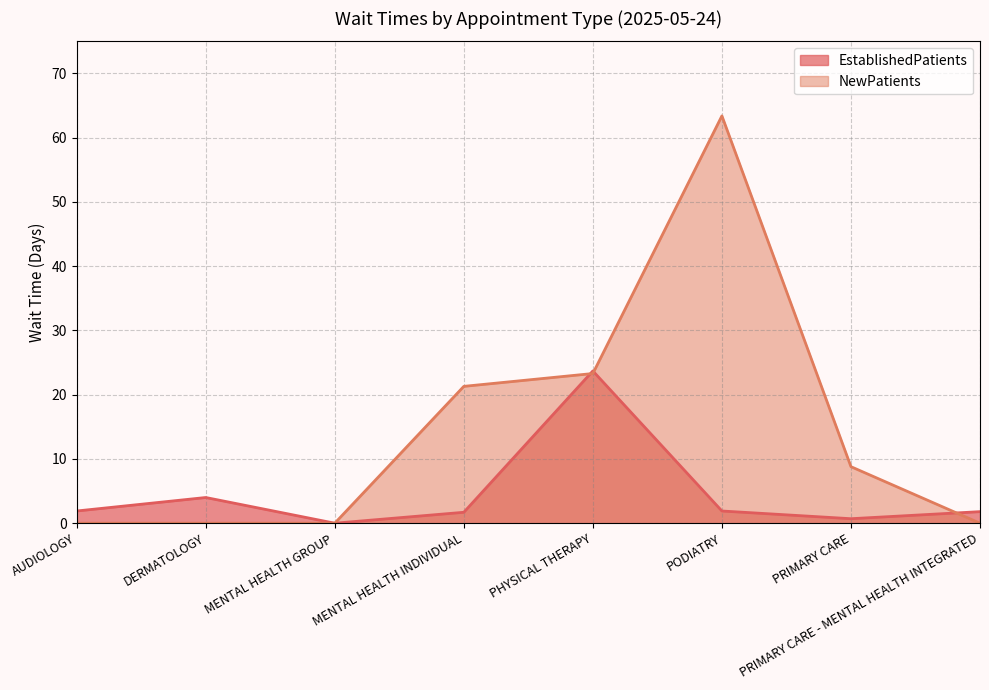

Where is NewPatients nearest to the value 31?

PHYSICAL THERAPY